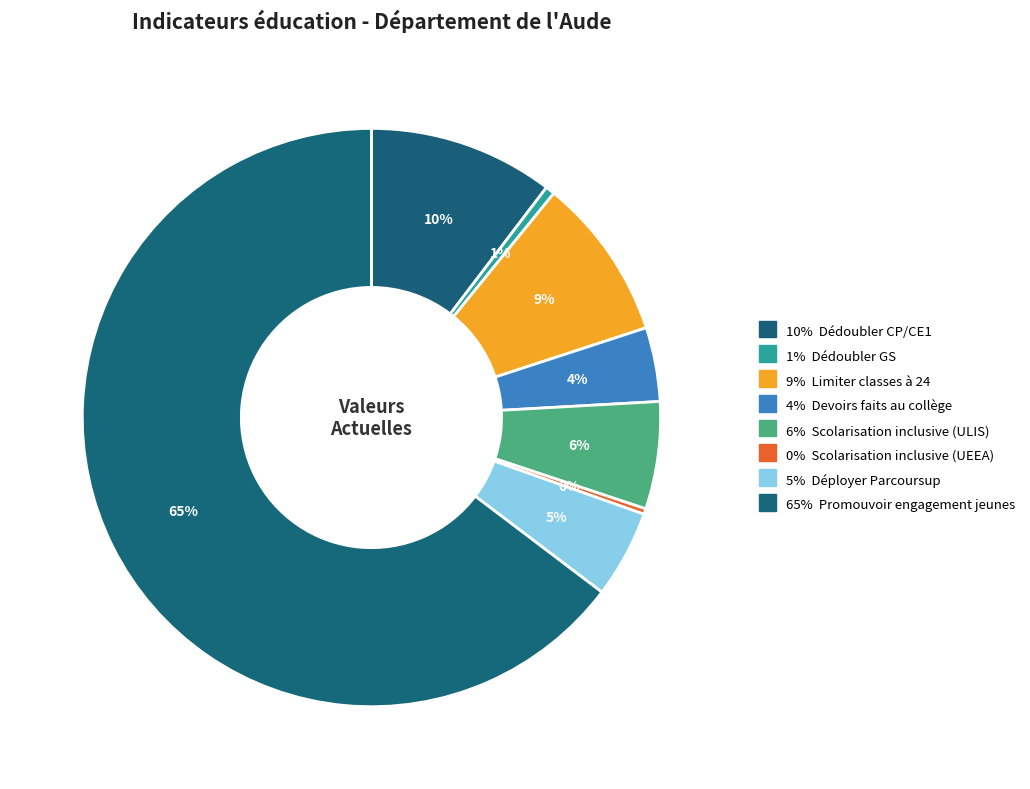

Count the number of slices in the pie.

8